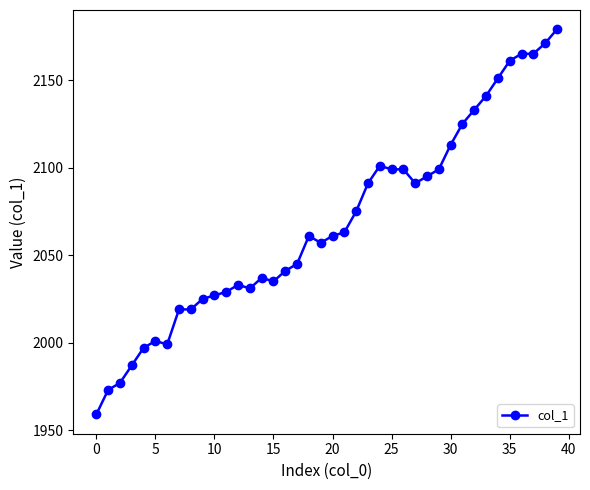

True or false: there are more than 0 points higher than both neighbors.

True